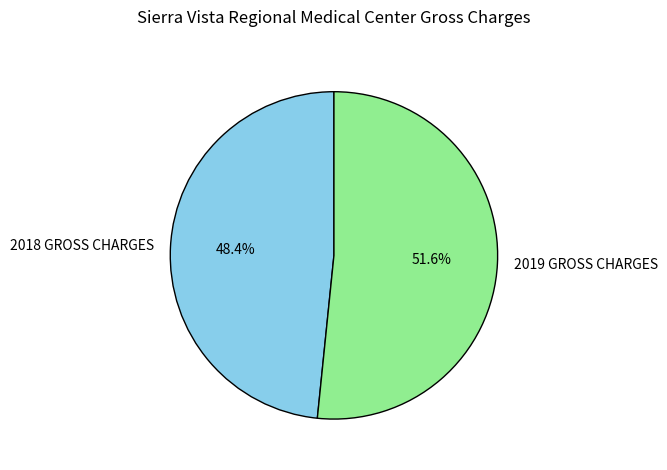

Rank the categories by value from highest to lowest.

2019 GROSS CHARGES, 2018 GROSS CHARGES